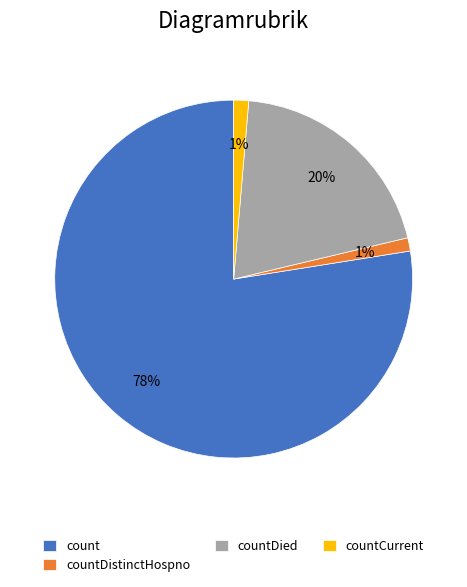

To the nearest percent, what percentage of the pie is countCurrent?

1%